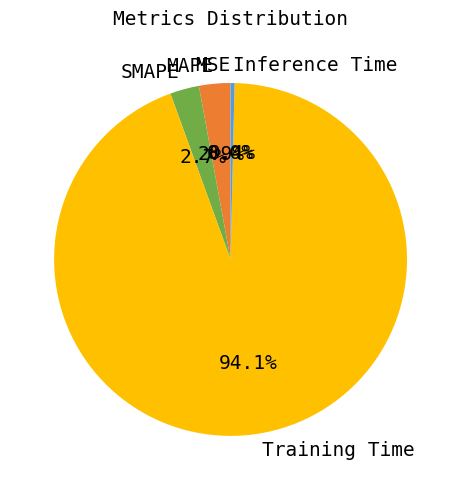

Is the sum of Training Time and SMAPE greater than half?

Yes